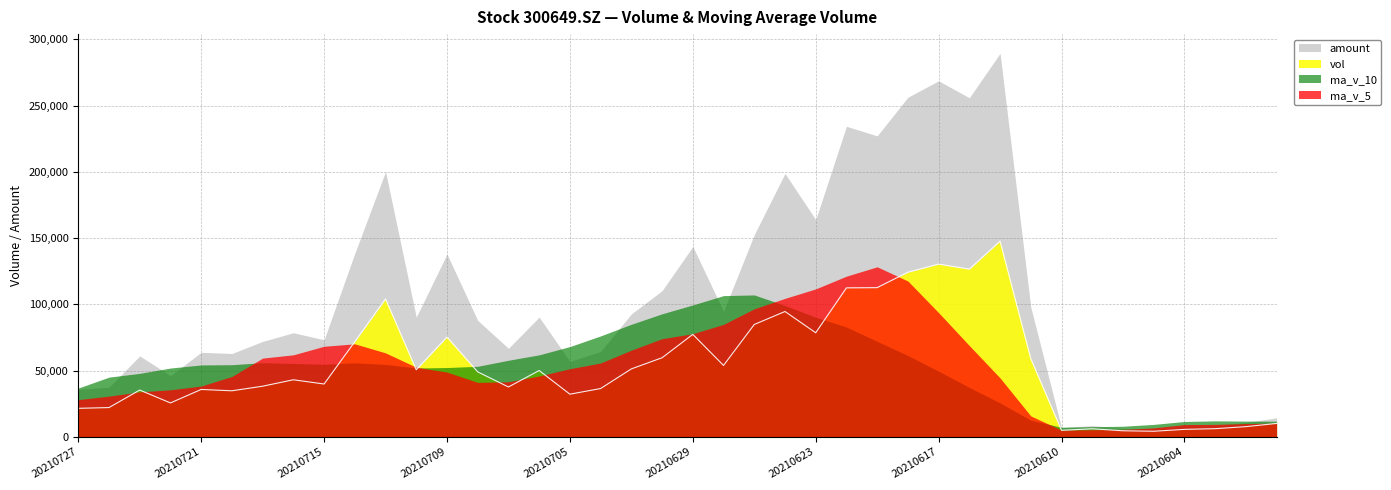

What is the value of the vol point at the 31st from the left?

147749.5